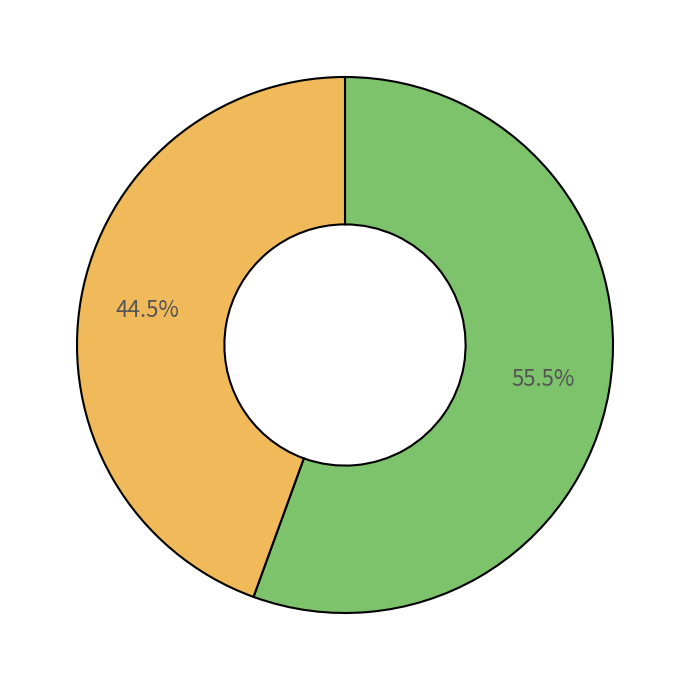

Is there a majority slice in this chart?

Yes